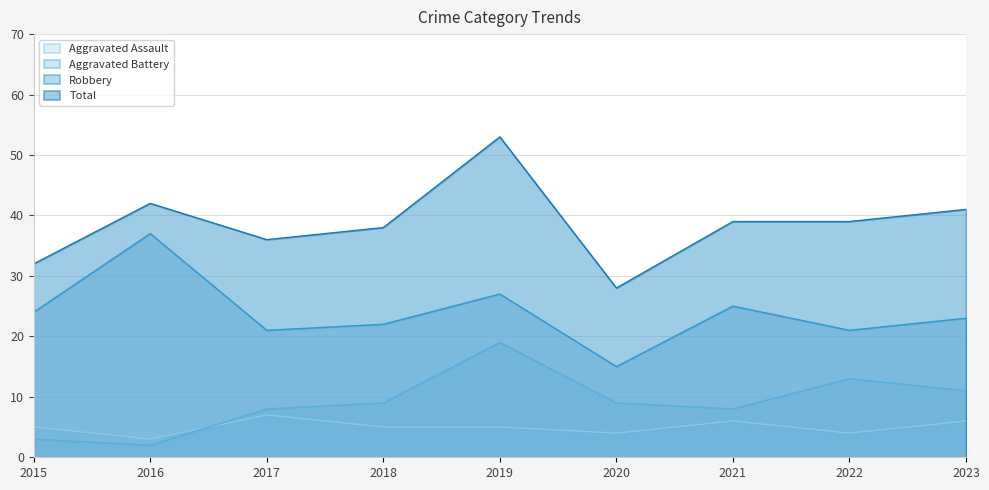

What is the sum of the Aggravated Battery values at 2019 and 2017?

27